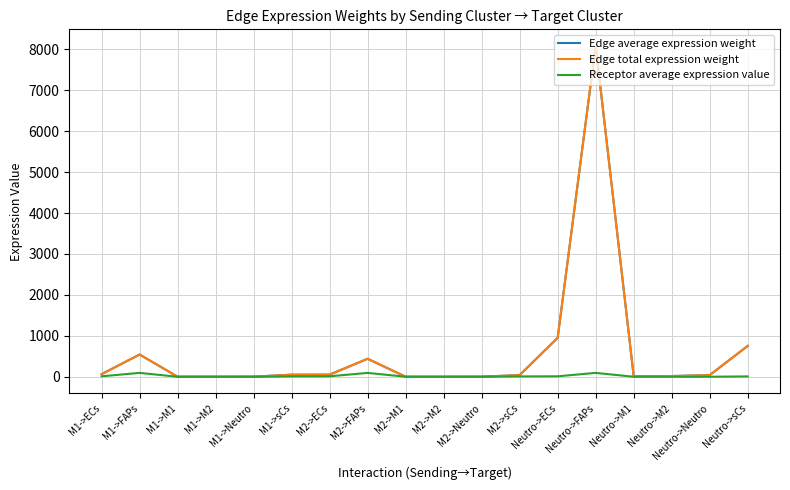

True or false: Receptor average expression value and Edge total expression weight cross at least once.

False